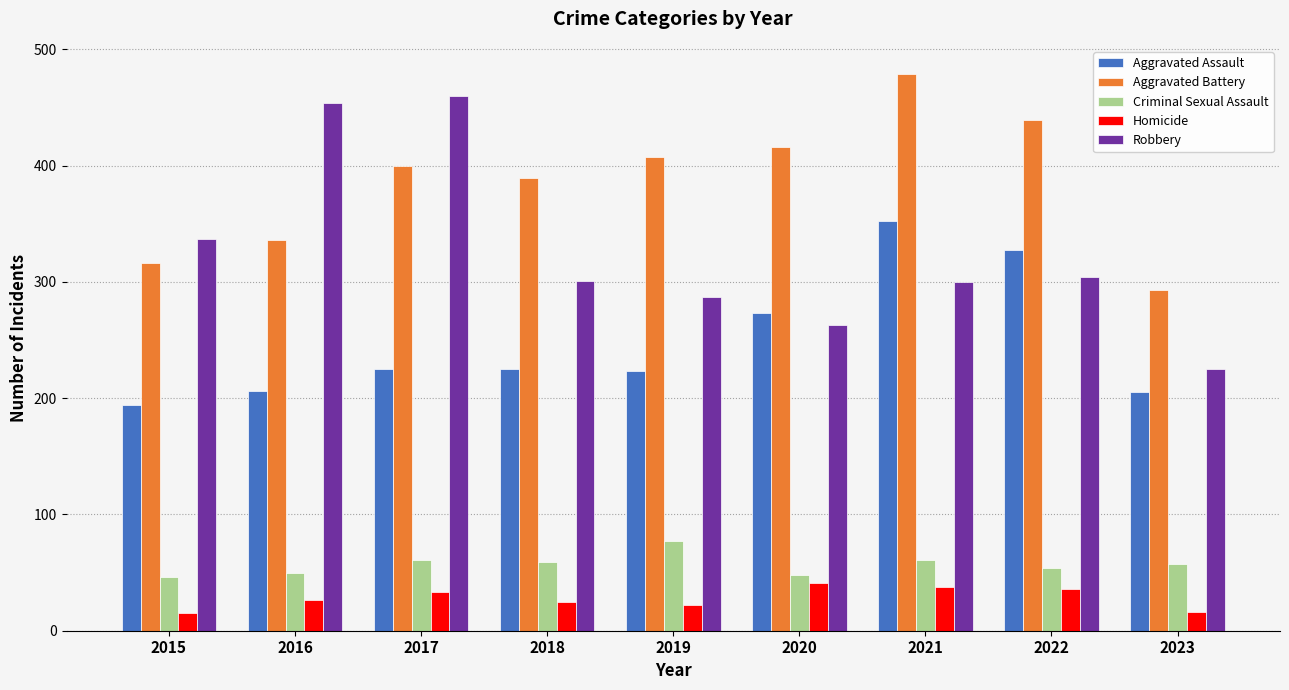

What is the greatest value displayed?

479